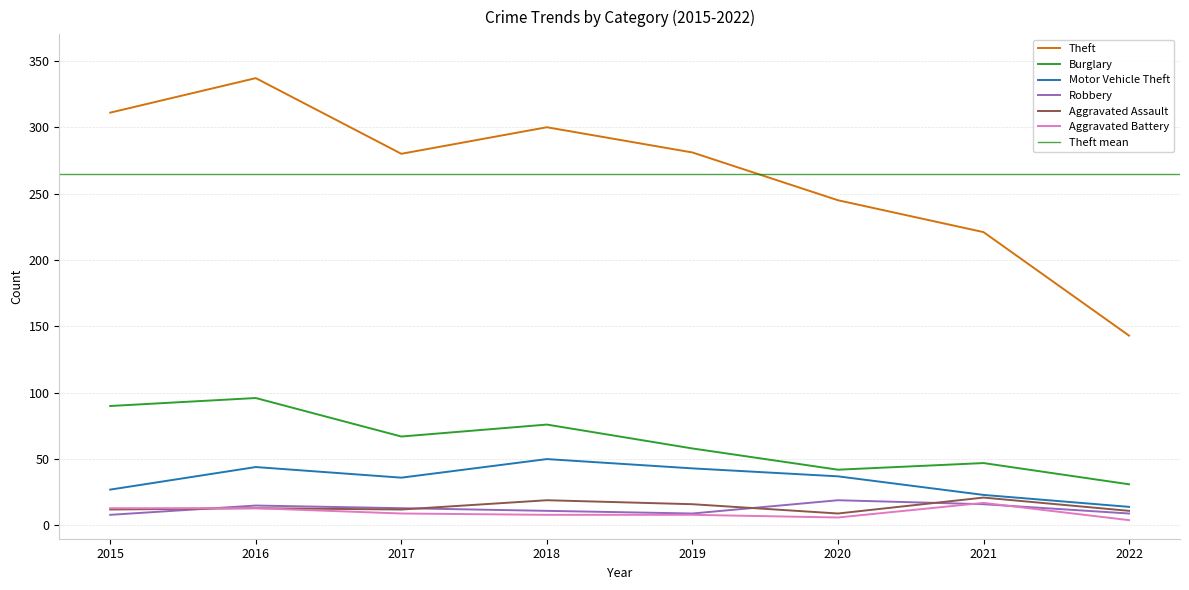

How many series are shown in this chart?

6